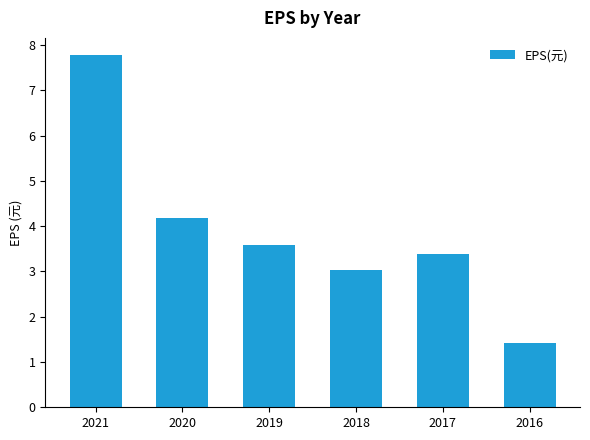

What is the change in value from 2021 to 2020?

-3.6